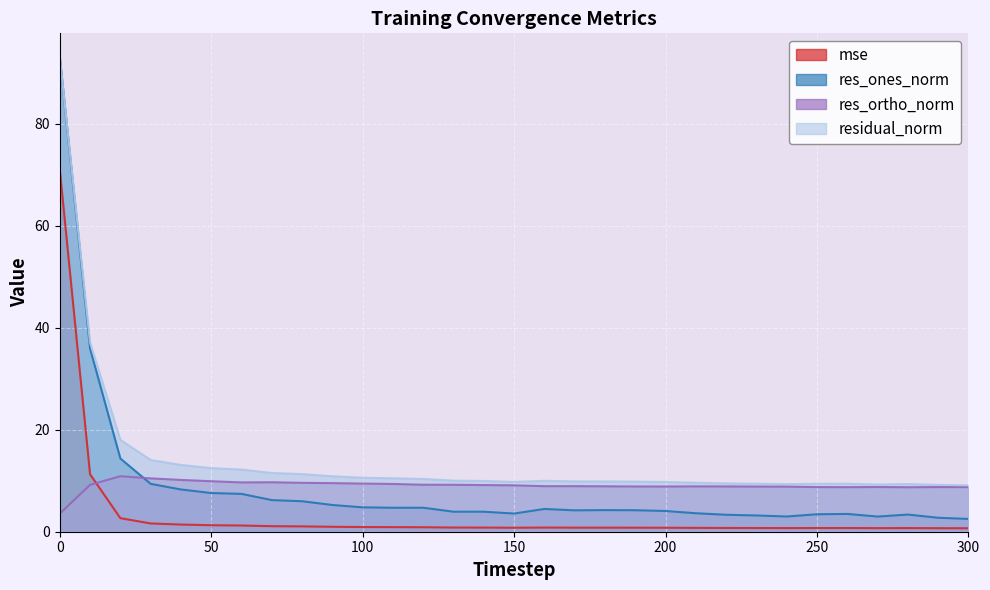

True or false: res_ones_norm and mse cross at least once.

False